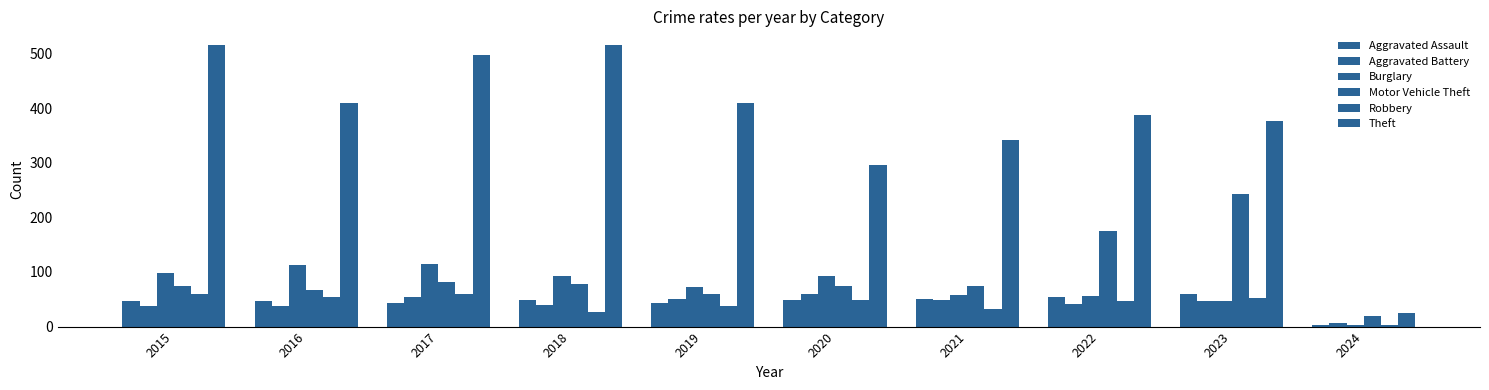

How many data points in Motor Vehicle Theft are less than 75?

3